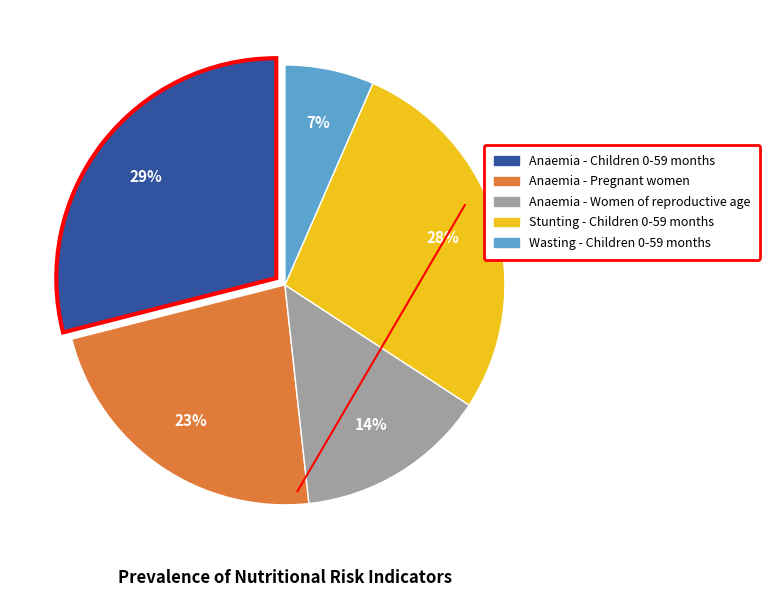

Does Anaemia - Women of reproductive age represent more than half of the total?

No